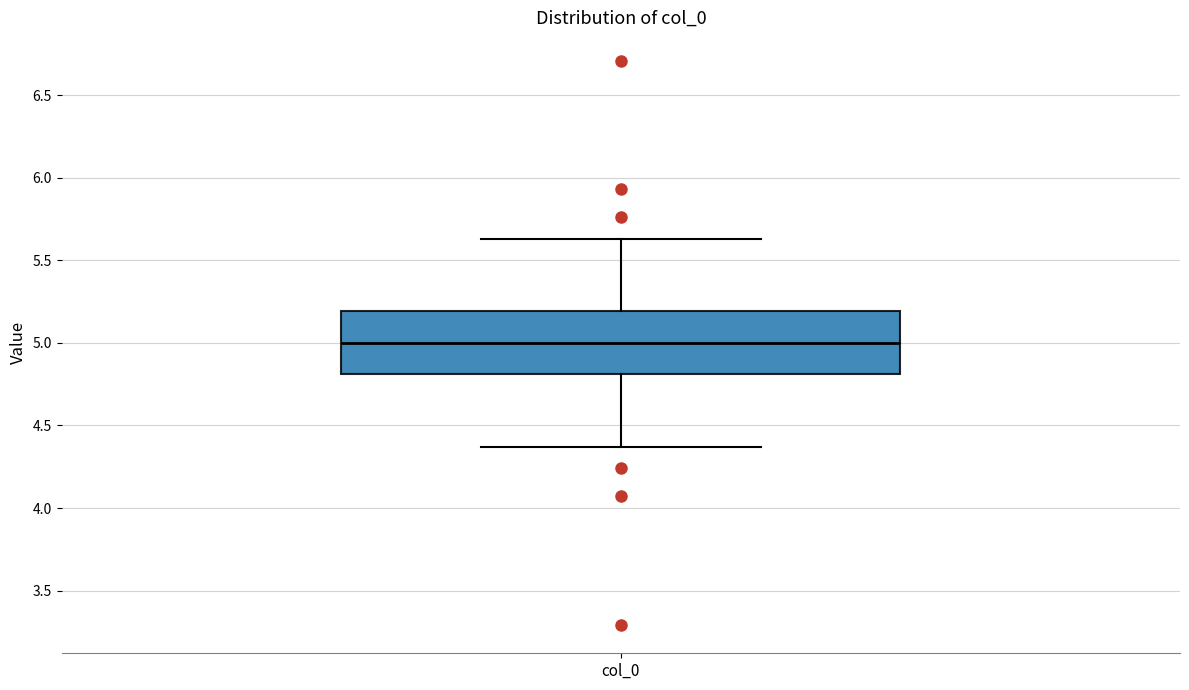

Read this box plot against the y-axis: the position of the median line, the range covered by the box, and the ends of both whiskers. The values are not printed on the chart, so give them approximately, as read against the axis.

median 5.00, box 4.80 to 5.20, whiskers 4.35 to 5.65